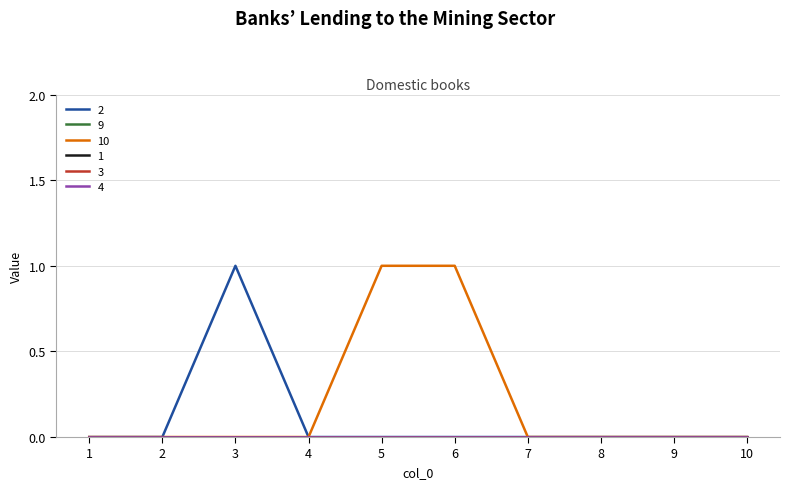

True or false: 4 and 9 cross at least once.

False